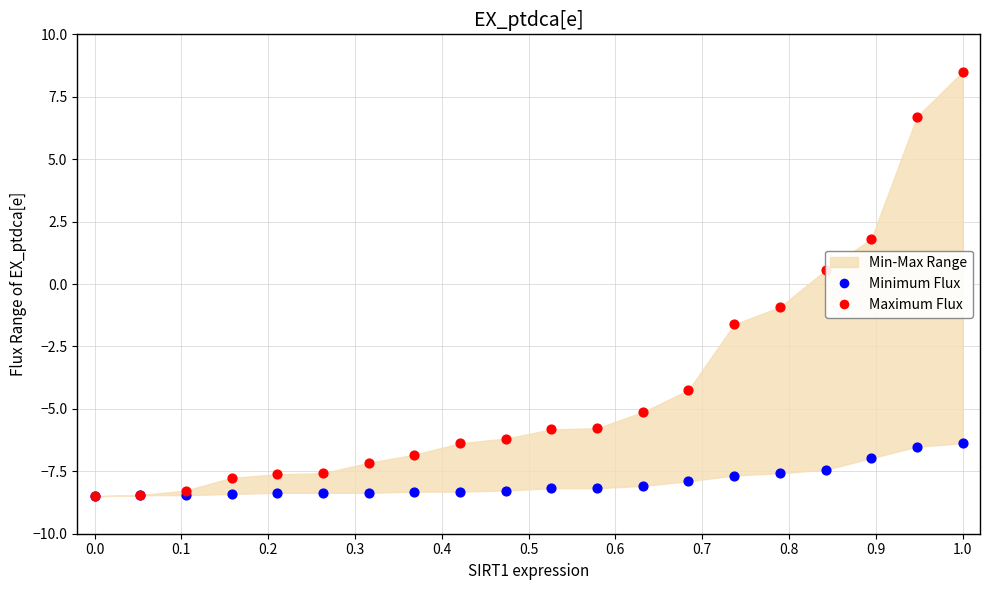

Which series has the largest Y range (max minus min)?

Maximum Flux